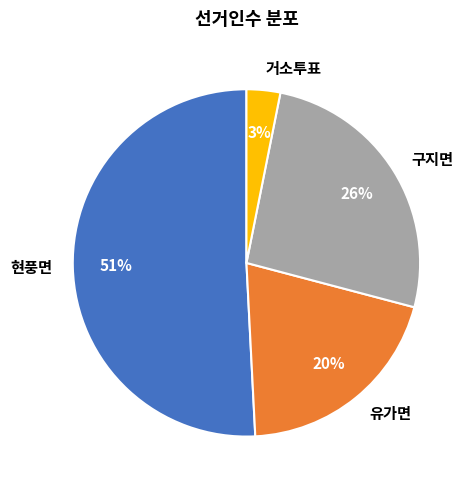

What is the ratio of the value at 현풍면 to the value at 구지면?

2.0